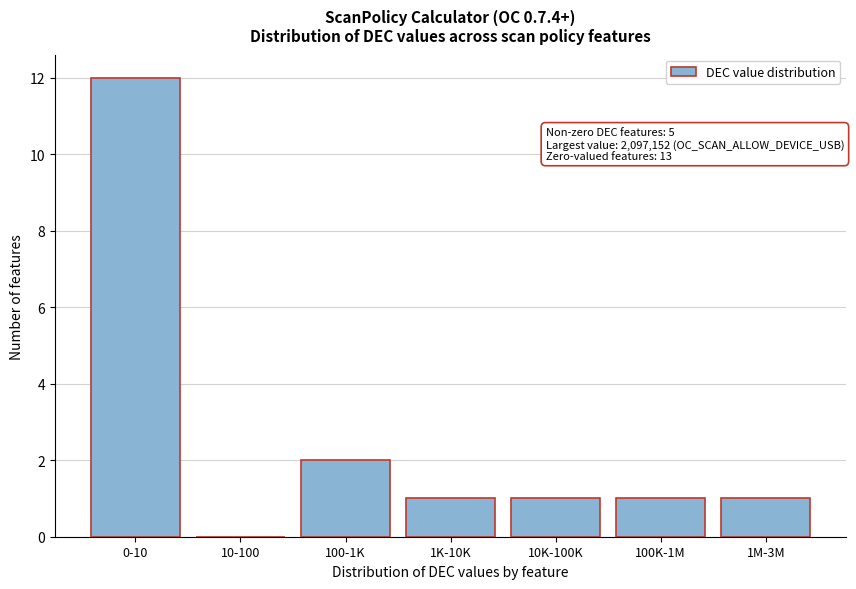

Reading left to right, extract all data points from this chart.

0-10=12	10-100=0	100-1K=2	1K-10K=1	10K-100K=1	100K-1M=1	1M-3M=1